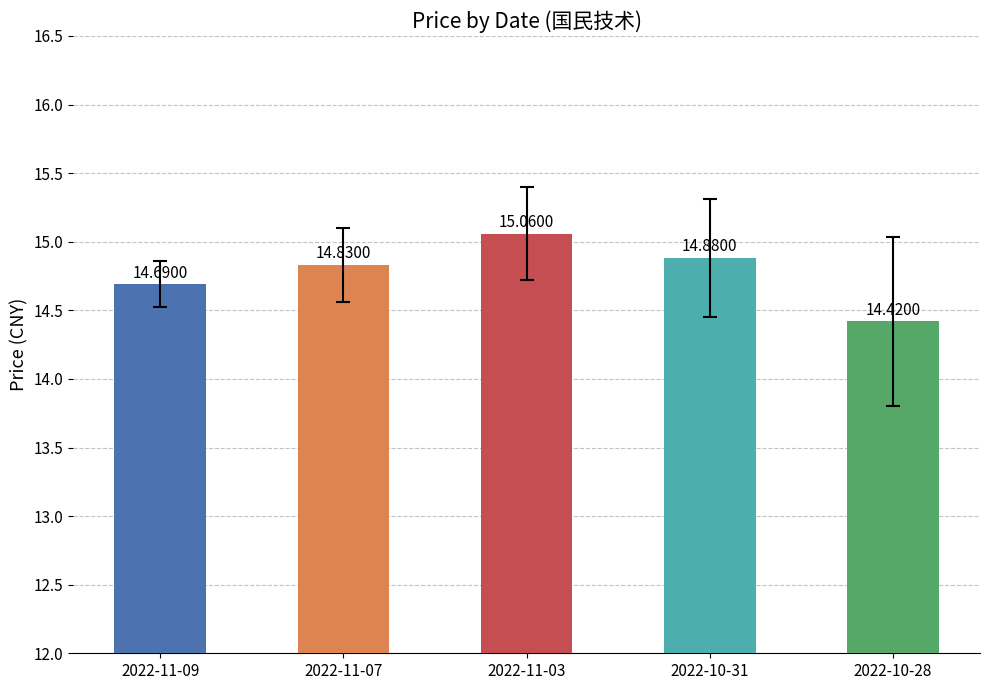

Rank the categories by value from lowest to highest.

2022-10-28, 2022-11-09, 2022-11-07, 2022-10-31, 2022-11-03